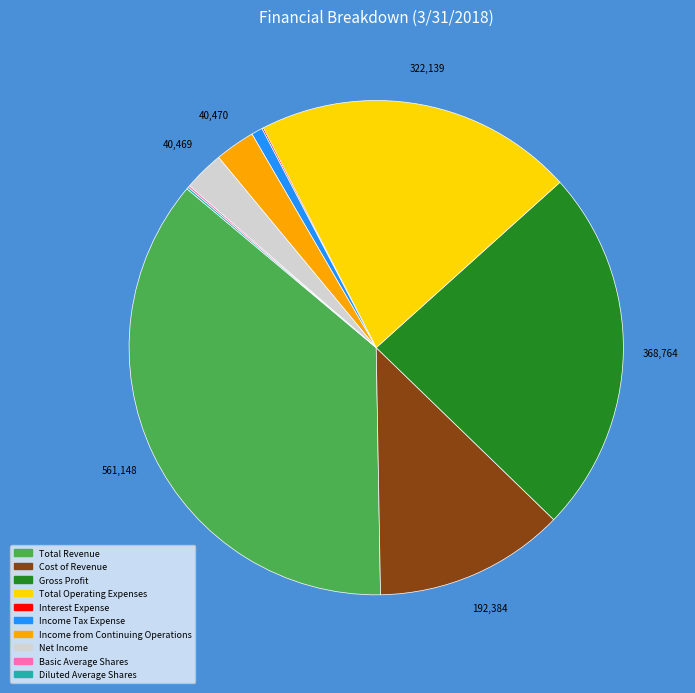

Which slice is the largest?

Total Revenue